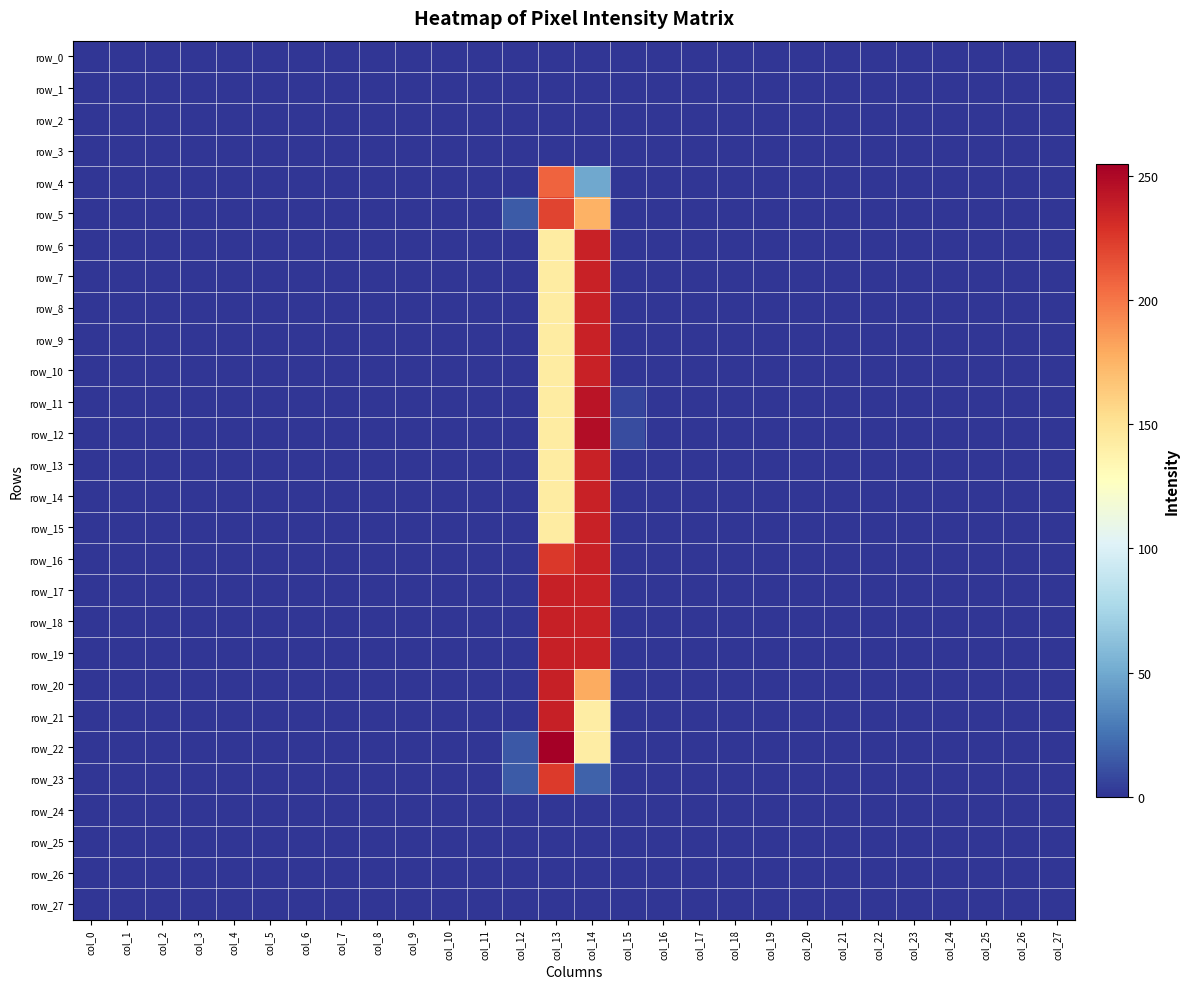

Reading left to right, extract all data points from this chart.

row_0: 0	0	0	0	0	0	0	0	0	0	0	0	0	0	0	0	0	0	0	0	0	0	0	0	0	0	0	0
row_1: 0	0	0	0	0	0	0	0	0	0	0	0	0	0	0	0	0	0	0	0	0	0	0	0	0	0	0	0
row_2: 0	0	0	0	0	0	0	0	0	0	0	0	0	0	0	0	0	0	0	0	0	0	0	0	0	0	0	0
row_3: 0	0	0	0	0	0	0	0	0	0	0	0	0	0	0	0	0	0	0	0	0	0	0	0	0	0	0	0
row_4: 0	0	0	0	0	0	0	0	0	0	0	0	0	208	49	0	0	0	0	0	0	0	0	0	0	0	0	0
row_5: 0	0	0	0	0	0	0	0	0	0	0	0	15	221	176	0	0	0	0	0	0	0	0	0	0	0	0	0
row_6: 0	0	0	0	0	0	0	0	0	0	0	0	0	143	237	0	0	0	0	0	0	0	0	0	0	0	0	0
row_7: 0	0	0	0	0	0	0	0	0	0	0	0	0	143	237	0	0	0	0	0	0	0	0	0	0	0	0	0
row_8: 0	0	0	0	0	0	0	0	0	0	0	0	0	143	237	0	0	0	0	0	0	0	0	0	0	0	0	0
row_9: 0	0	0	0	0	0	0	0	0	0	0	0	0	143	237	0	0	0	0	0	0	0	0	0	0	0	0	0
row_10: 0	0	0	0	0	0	0	0	0	0	0	0	0	143	237	0	0	0	0	0	0	0	0	0	0	0	0	0
row_11: 0	0	0	0	0	0	0	0	0	0	0	0	0	143	244	6	0	0	0	0	0	0	0	0	0	0	0	0
row_12: 0	0	0	0	0	0	0	0	0	0	0	0	0	143	248	9	0	0	0	0	0	0	0	0	0	0	0	0
row_13: 0	0	0	0	0	0	0	0	0	0	0	0	0	143	237	0	0	0	0	0	0	0	0	0	0	0	0	0
row_14: 0	0	0	0	0	0	0	0	0	0	0	0	0	143	237	0	0	0	0	0	0	0	0	0	0	0	0	0
row_15: 0	0	0	0	0	0	0	0	0	0	0	0	0	143	237	0	0	0	0	0	0	0	0	0	0	0	0	0
row_16: 0	0	0	0	0	0	0	0	0	0	0	0	0	226	237	0	0	0	0	0	0	0	0	0	0	0	0	0
row_17: 0	0	0	0	0	0	0	0	0	0	0	0	0	238	237	0	0	0	0	0	0	0	0	0	0	0	0	0
row_18: 0	0	0	0	0	0	0	0	0	0	0	0	0	238	237	0	0	0	0	0	0	0	0	0	0	0	0	0
row_19: 0	0	0	0	0	0	0	0	0	0	0	0	0	238	237	0	0	0	0	0	0	0	0	0	0	0	0	0
row_20: 0	0	0	0	0	0	0	0	0	0	0	0	0	238	179	0	0	0	0	0	0	0	0	0	0	0	0	0
row_21: 0	0	0	0	0	0	0	0	0	0	0	0	0	238	142	0	0	0	0	0	0	0	0	0	0	0	0	0
row_22: 0	0	0	0	0	0	0	0	0	0	0	0	14	255	142	0	0	0	0	0	0	0	0	0	0	0	0	0
row_23: 0	0	0	0	0	0	0	0	0	0	0	0	15	225	18	0	0	0	0	0	0	0	0	0	0	0	0	0
row_24: 0	0	0	0	0	0	0	0	0	0	0	0	0	0	0	0	0	0	0	0	0	0	0	0	0	0	0	0
row_25: 0	0	0	0	0	0	0	0	0	0	0	0	0	0	0	0	0	0	0	0	0	0	0	0	0	0	0	0
row_26: 0	0	0	0	0	0	0	0	0	0	0	0	0	0	0	0	0	0	0	0	0	0	0	0	0	0	0	0
row_27: 0	0	0	0	0	0	0	0	0	0	0	0	0	0	0	0	0	0	0	0	0	0	0	0	0	0	0	0